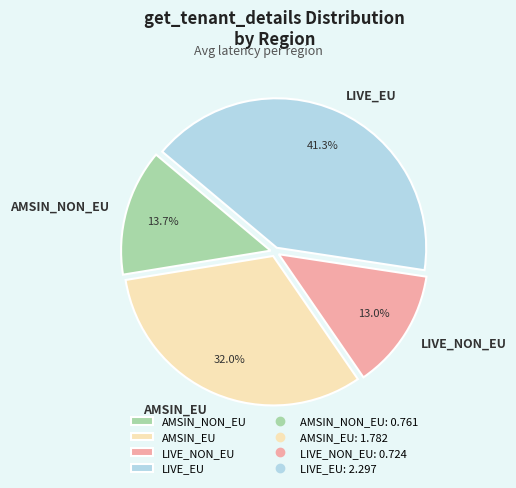

What percentage is the LIVE_NON_EU slice, to the nearest percent?

13%